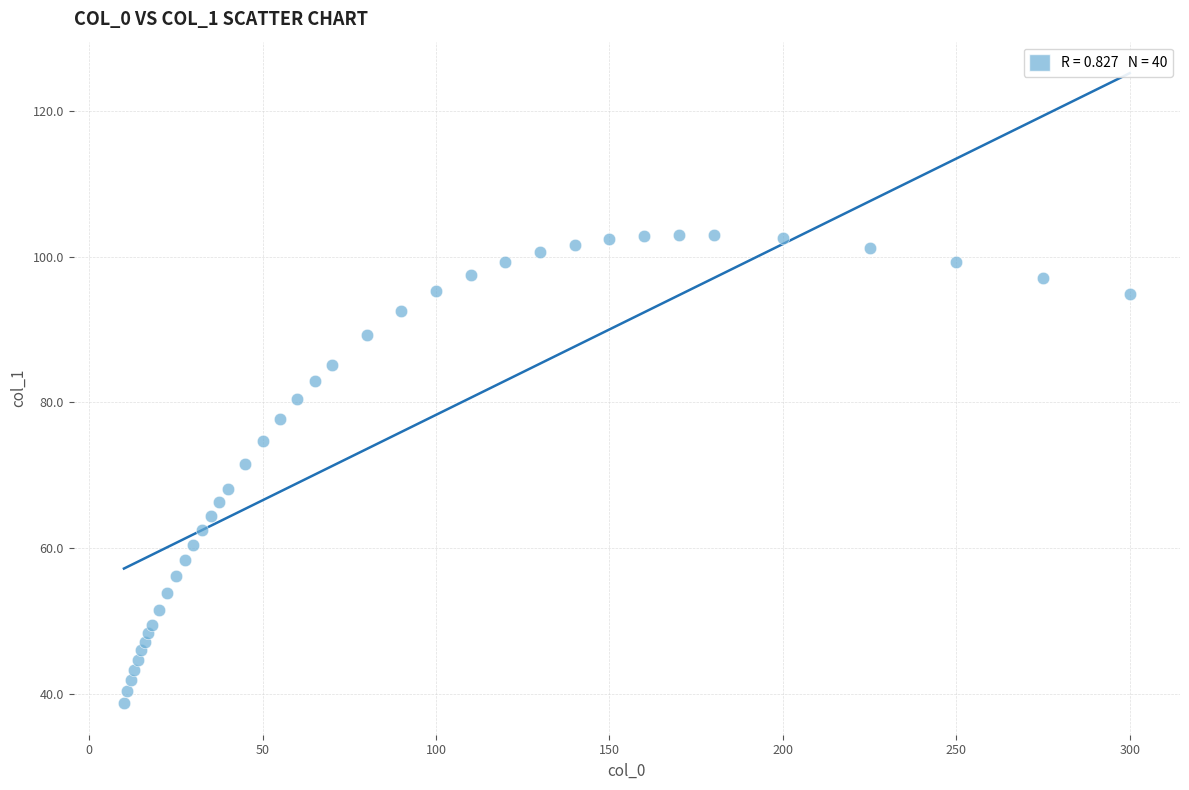

What is the range of Y values (max minus min)?

64.3